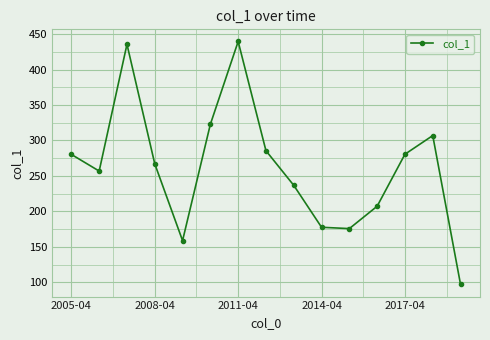

True or false: the data has more than 2 interior local peaks.

True